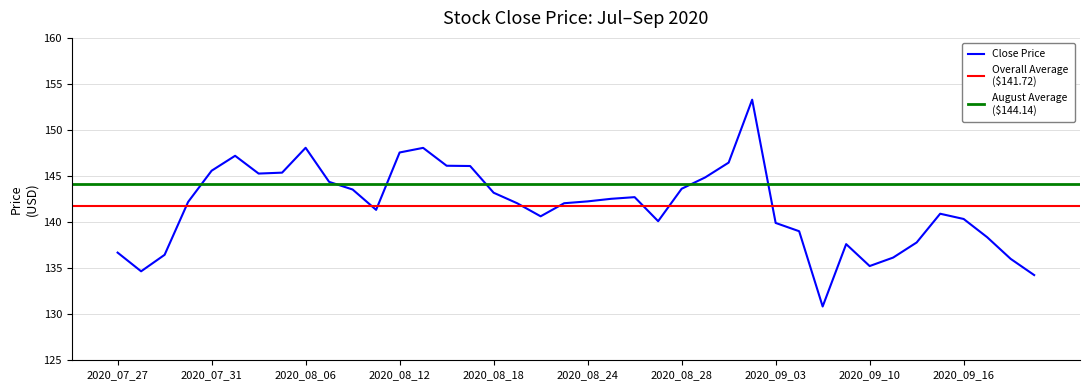

Which label corresponds to the smallest value in the chart?

2020-09-08